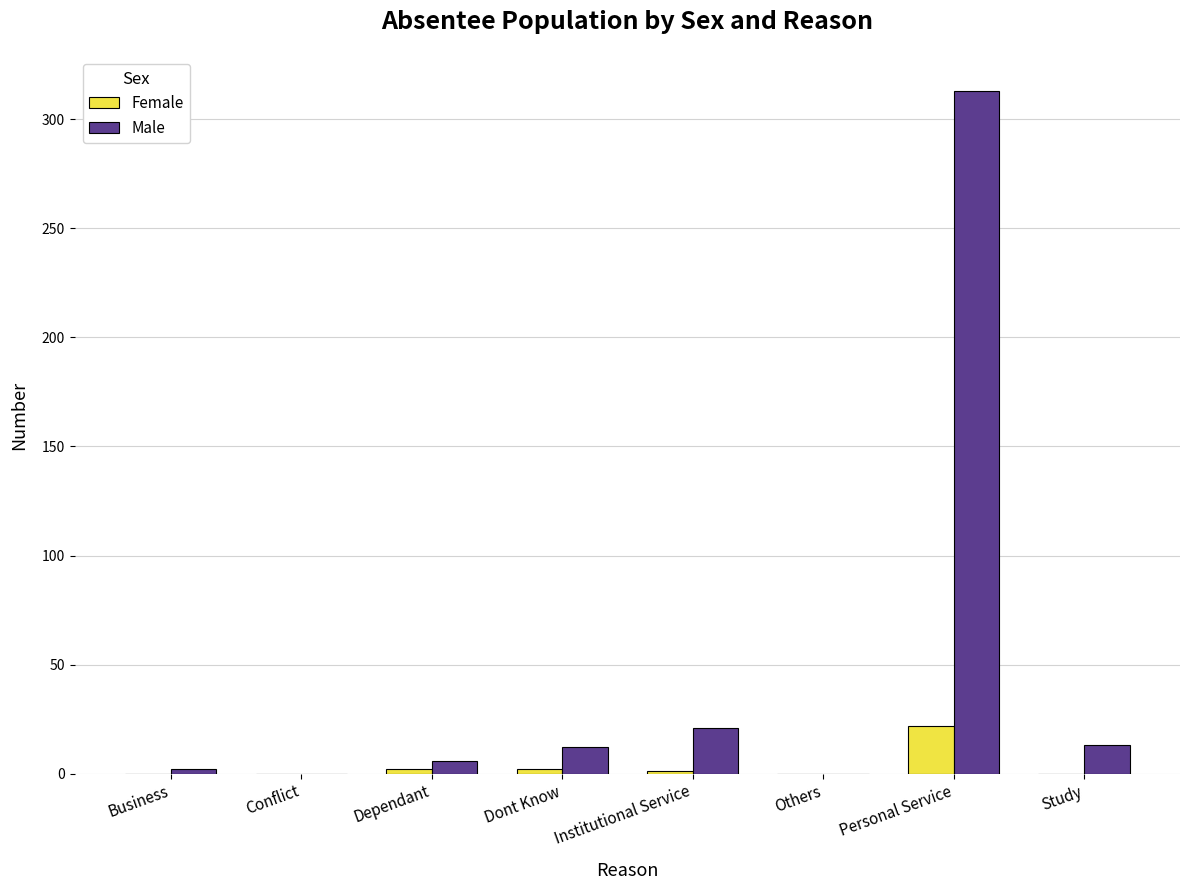

At which category is the sum across all series the highest?

Personal Service